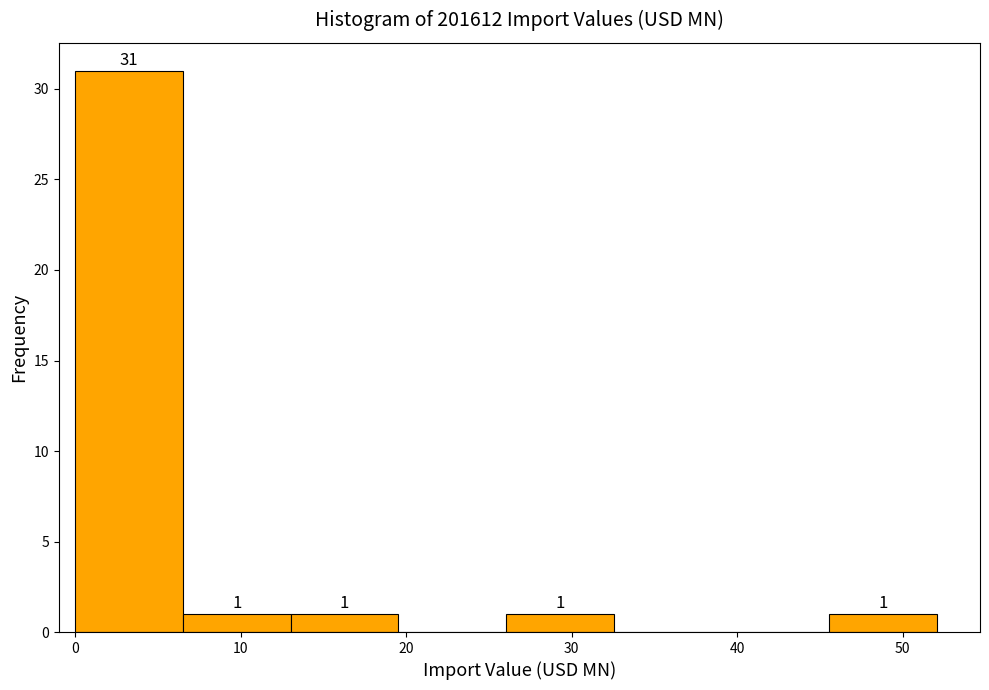

Which range on the x-axis has the tallest bar?

0 to 7